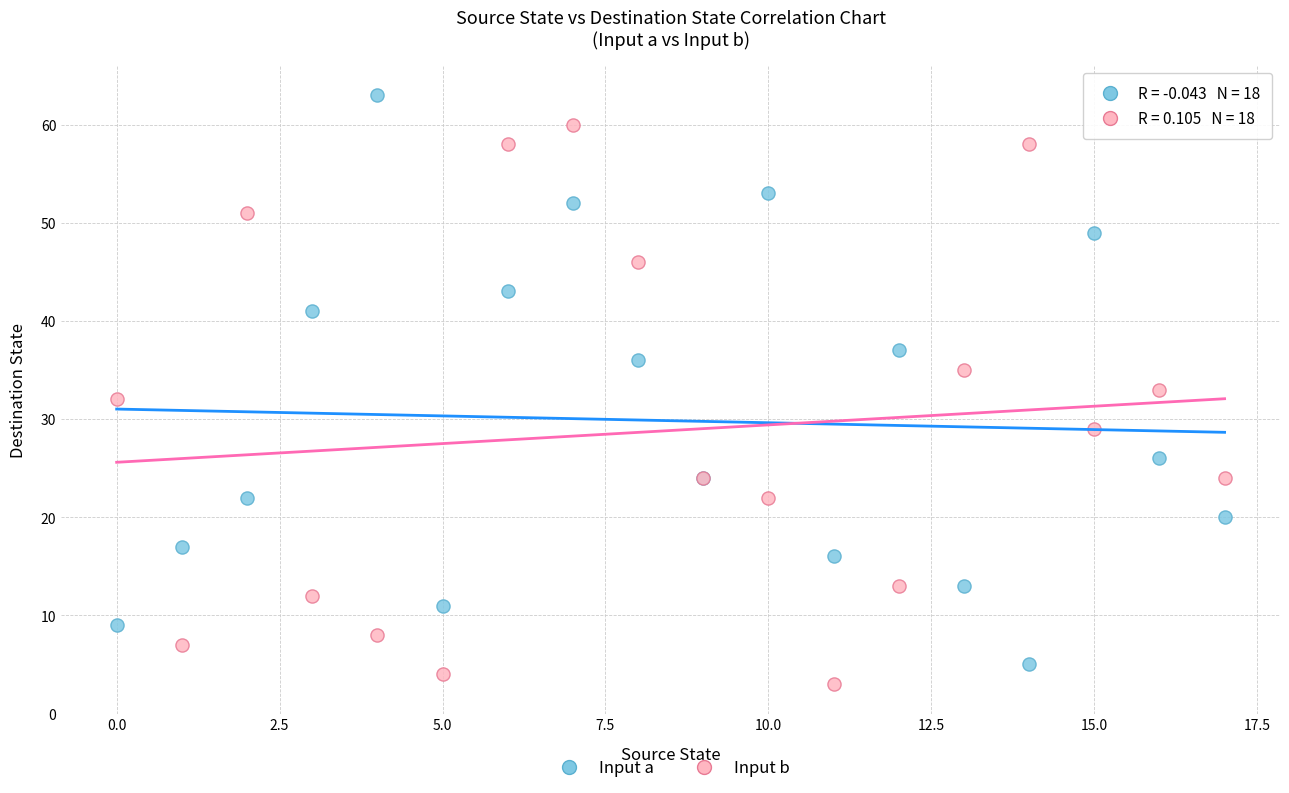

Which series reaches the maximum Y coordinate?

Input a